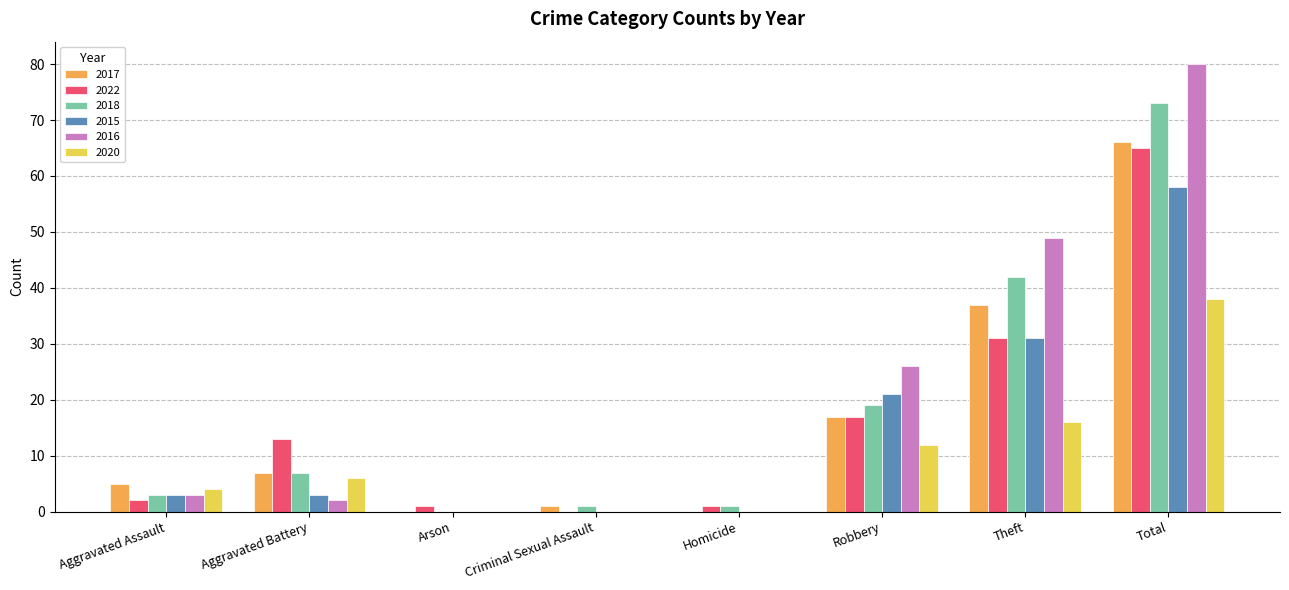

The value of 2020 at Total is 38. True or false?

True